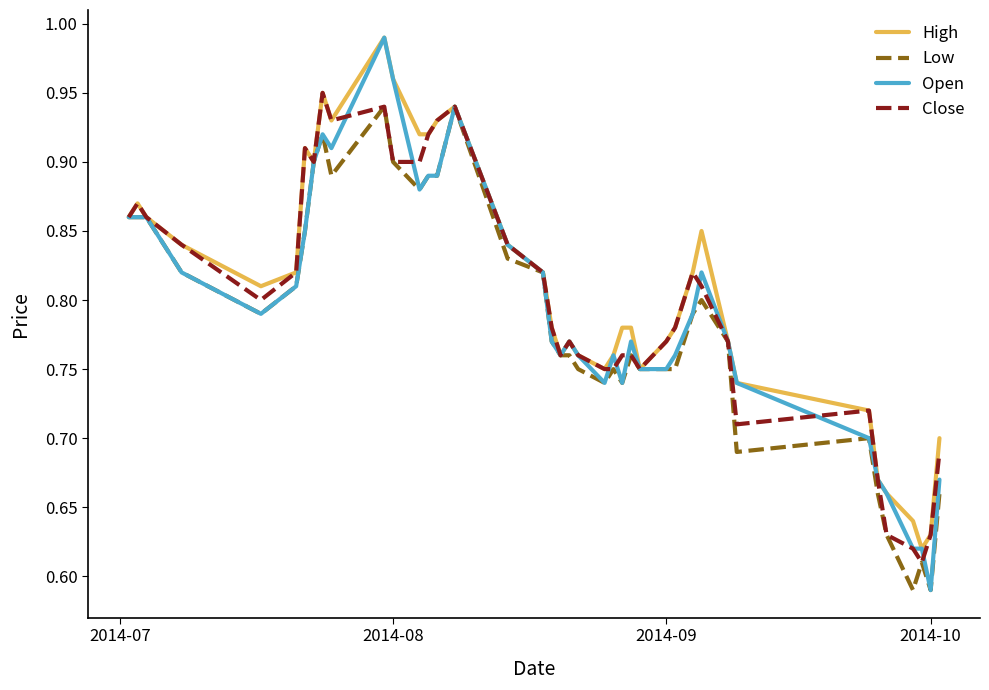

Which series has the widest spread of values?

Open